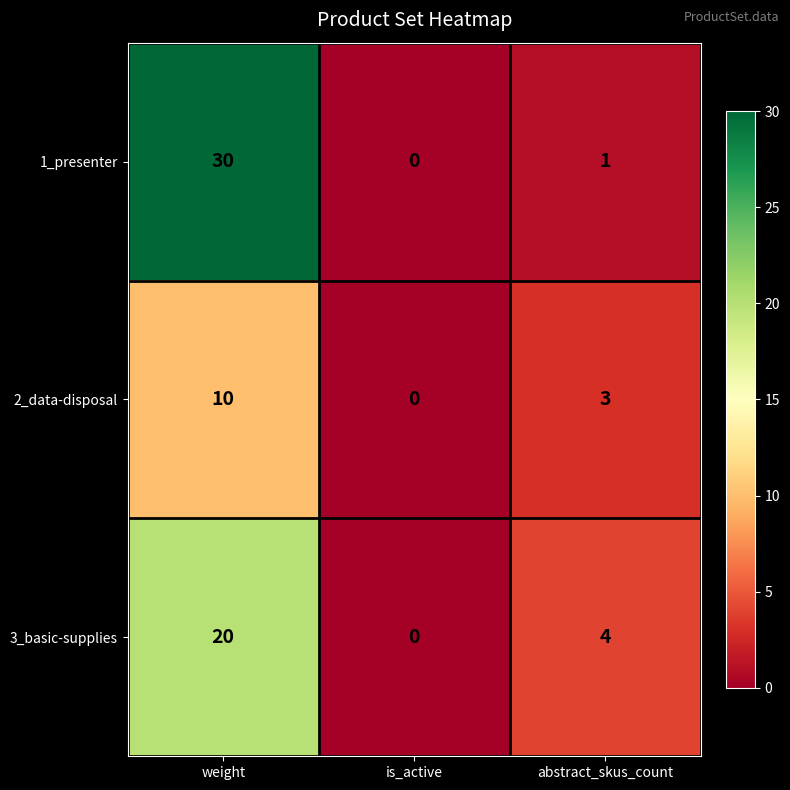

How many values in the 1_presenter series are below 1?

1